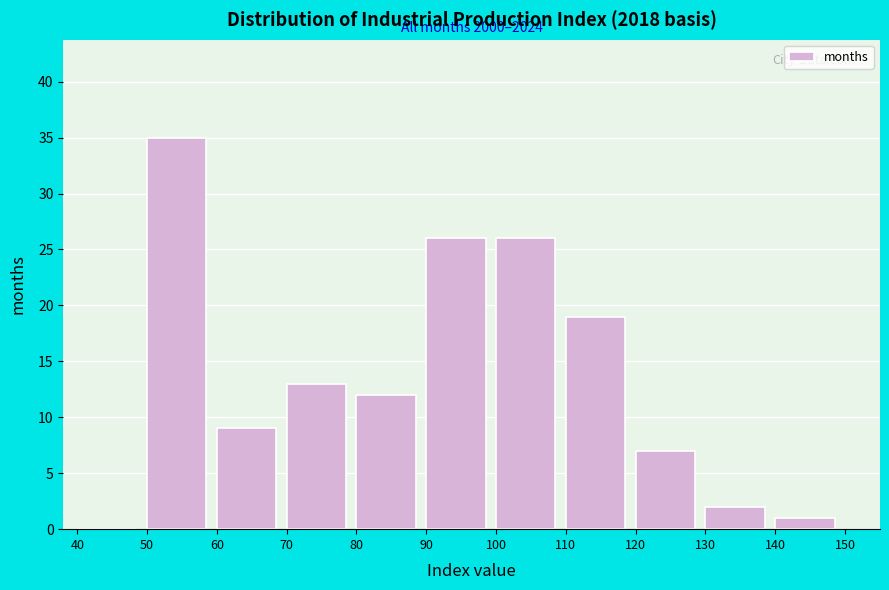

Which range on the x-axis has the tallest bar?

50 to 60